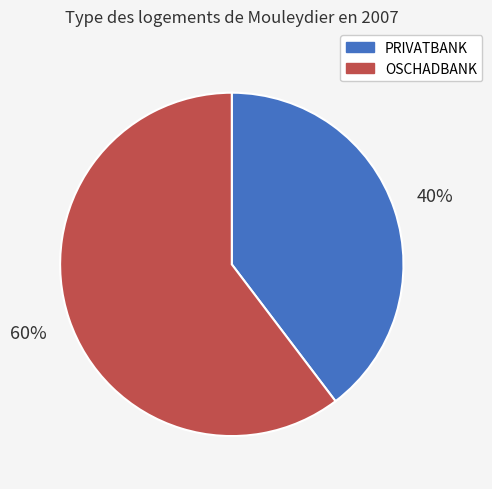

To the nearest percent, what is the average slice percentage?

50%